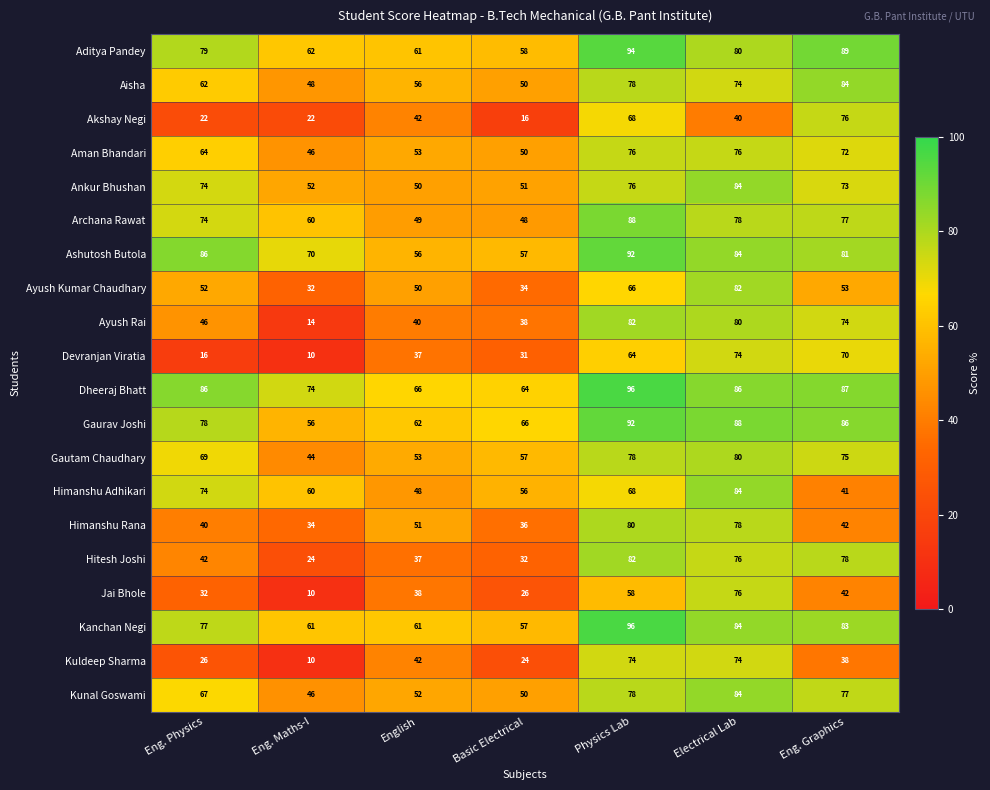

How many data points in Ayush Kumar Chaudhary are less than 52?

3